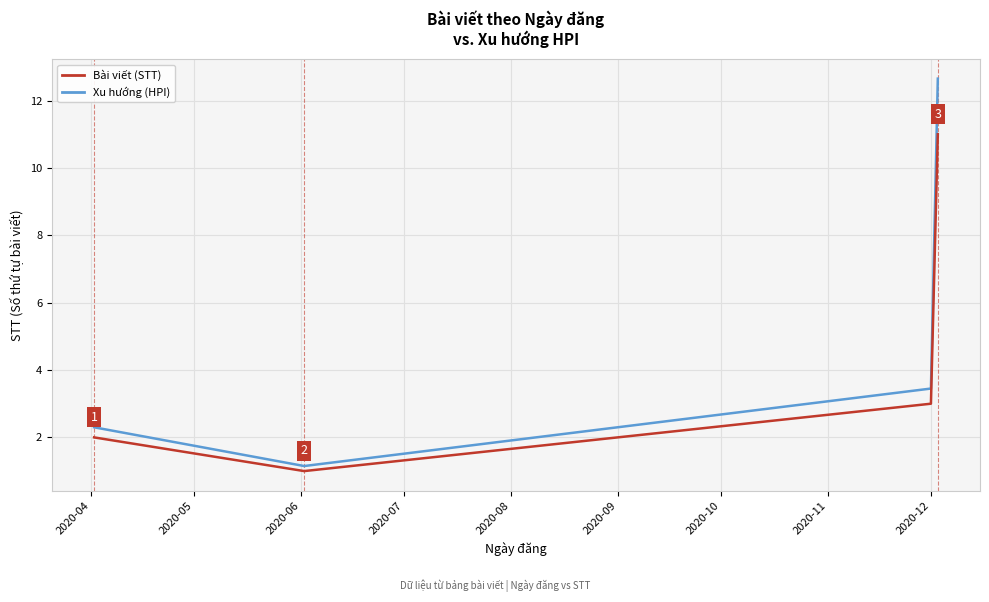

Rank the series by their maximum value, from lowest to highest.

Bài viết (STT), Xu hướng (HPI)